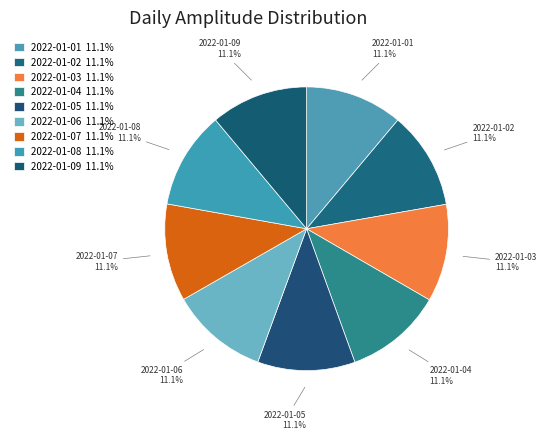

Count the number of slices in the pie.

9